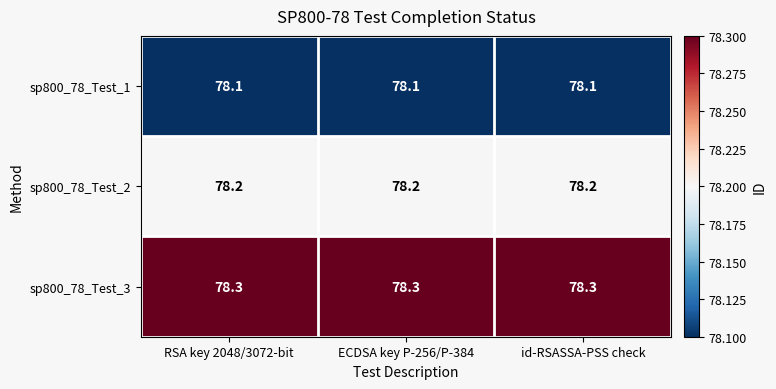

The sp800_78_Test_3 series shows 103.1 at RSA key 2048/3072-bit. True or false?

False